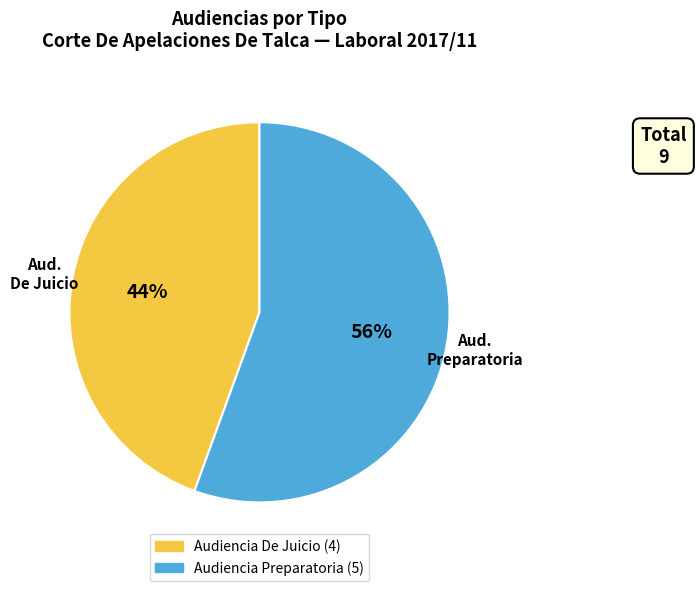

Which slice represents more than half of the pie?

Audiencia Preparatoria